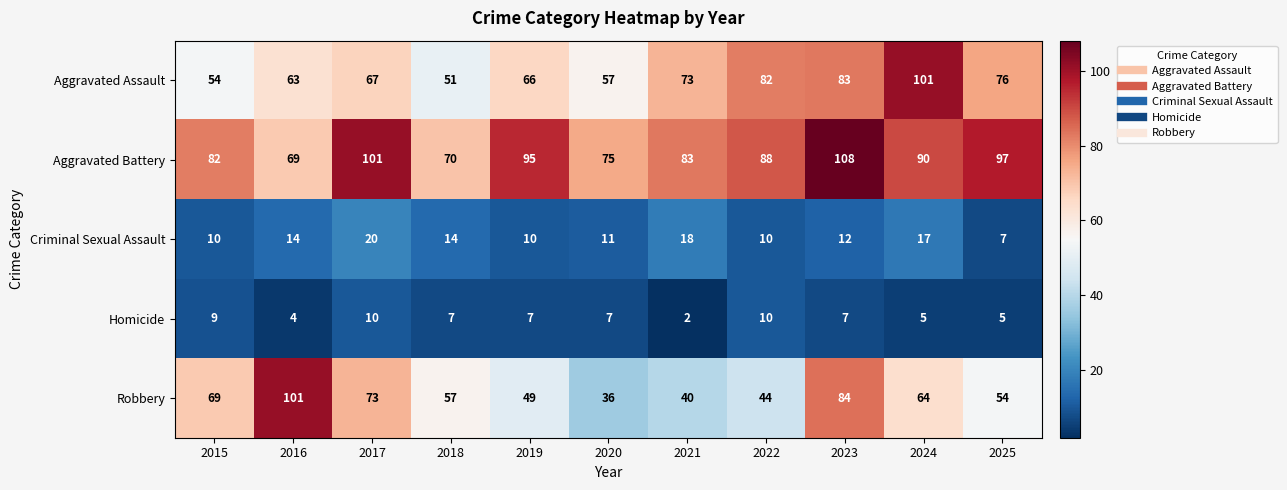

What is the spread (max minus min) of values at 2018?

63